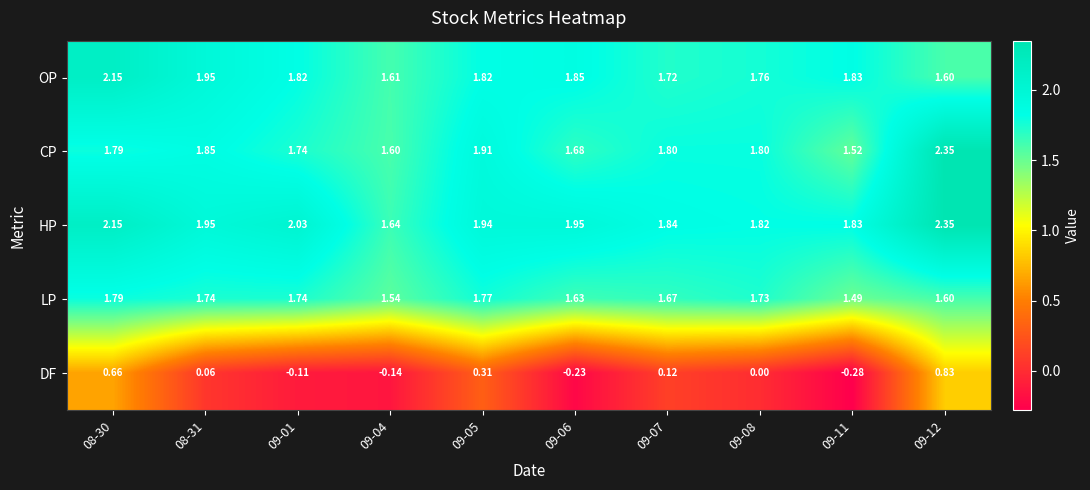

Which series has the largest total across all categories?

HP